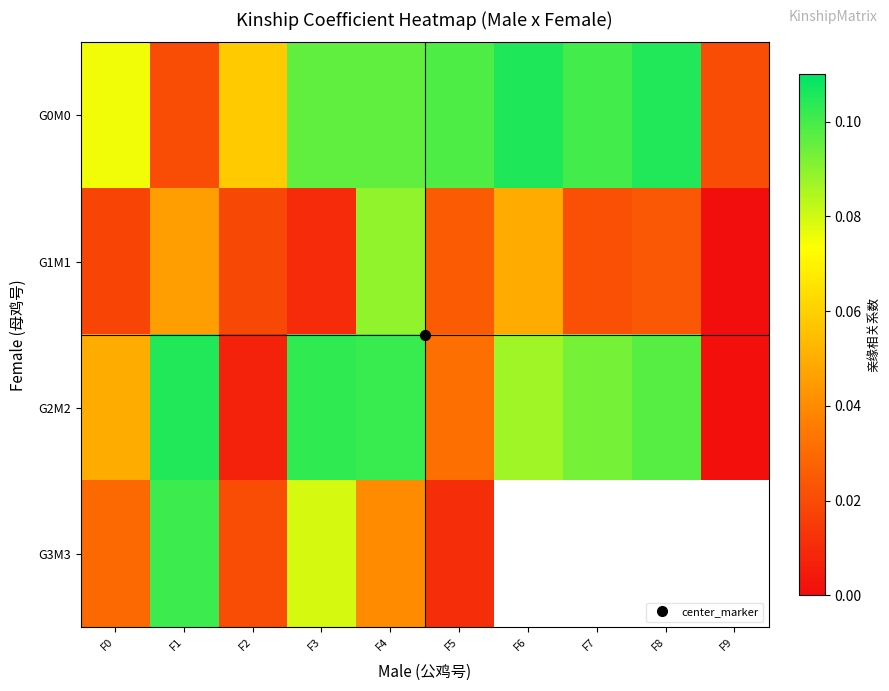

What is the difference between the maximum and minimum values in the G0M0 series?

0.1